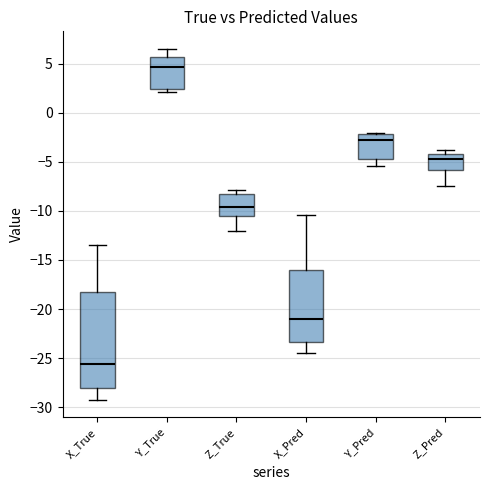

Comparing the boxes themselves (not the whiskers), which one is the tallest?

X_True